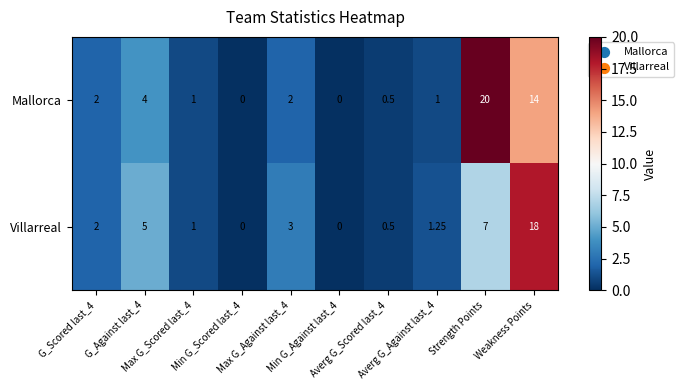

Rank the series by their maximum value, from lowest to highest.

Villarreal, Mallorca